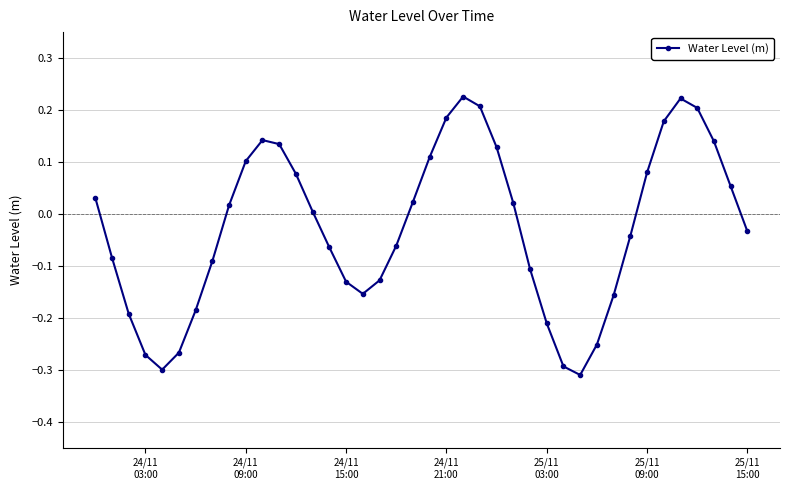

How many points are lower than both their immediate neighbors (excluding endpoints)?

3